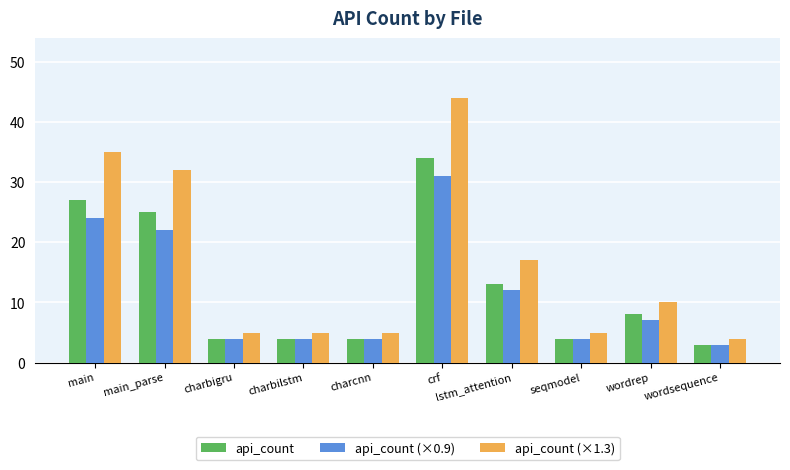

Which series has the widest spread of values?

api_count (×1.3)